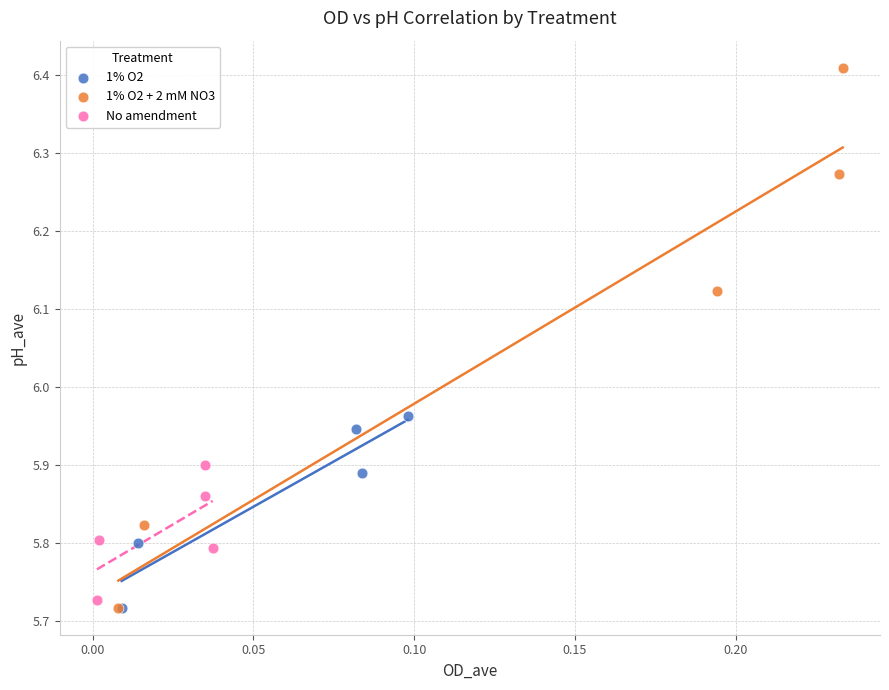

Which series reaches the maximum Y coordinate?

1% O2 + 2 mM NO3